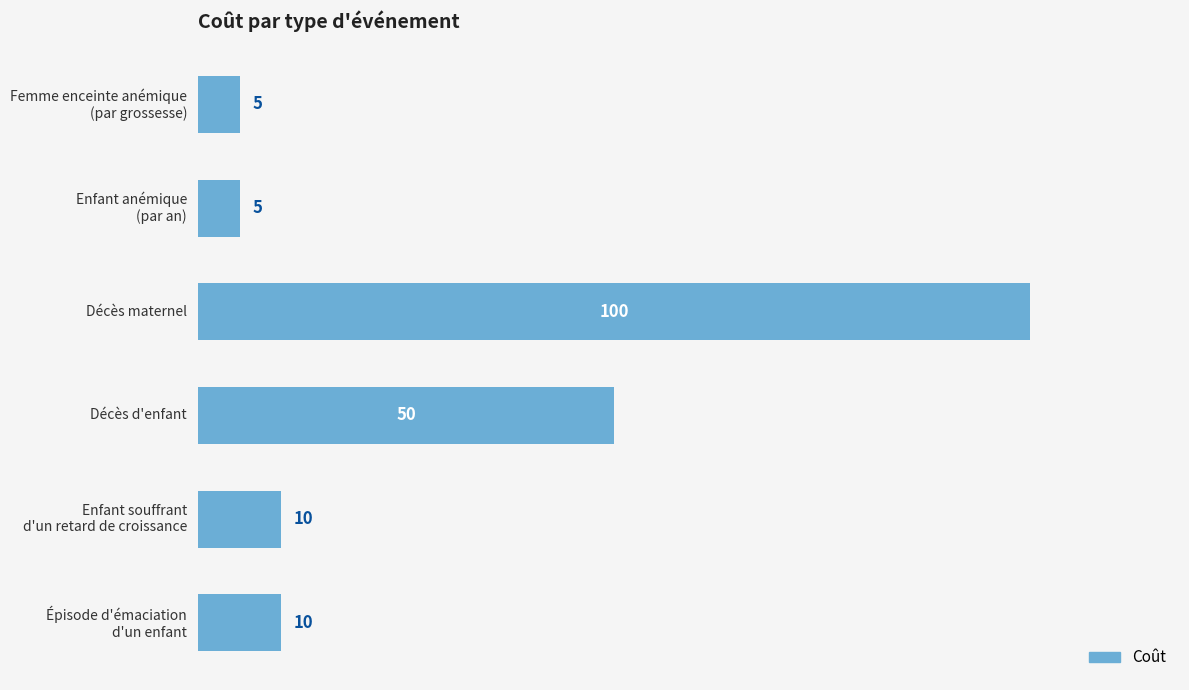

What is the approximate value at Décès d'enfant, to the nearest 5?

50